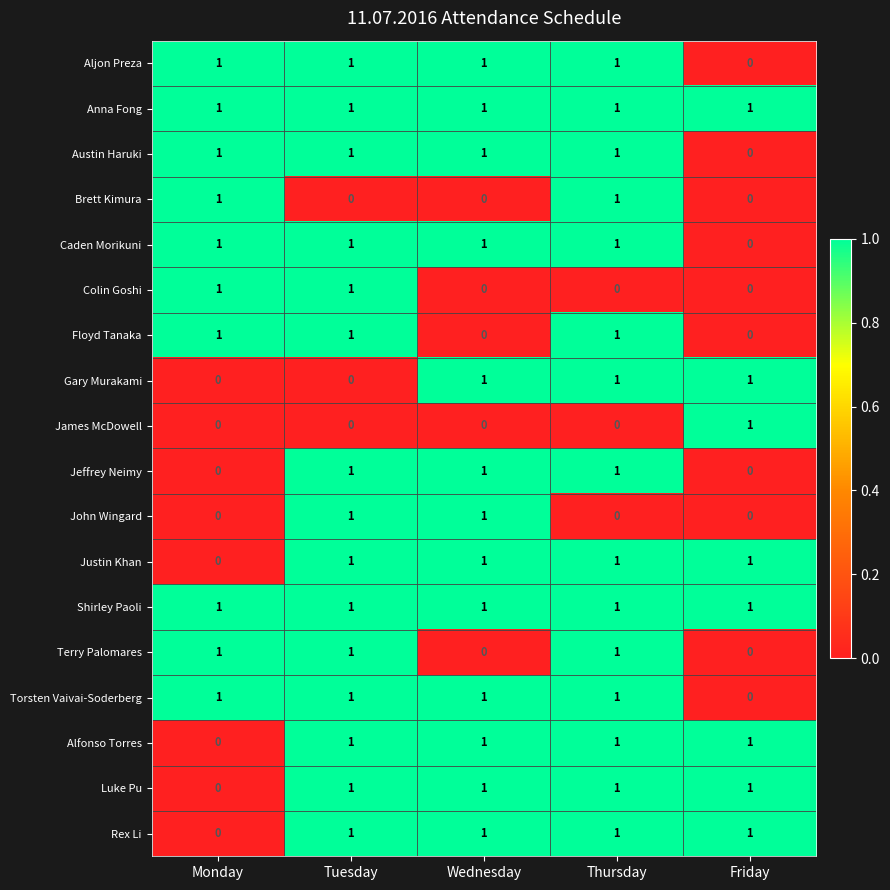

The Aljon Preza series shows 0 at Friday. True or false?

True